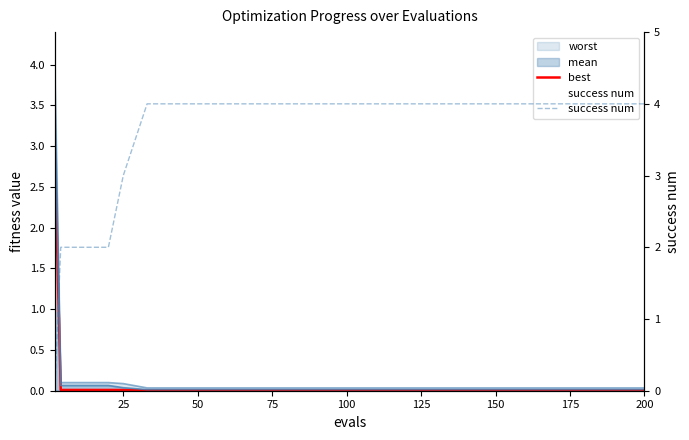

Is this an area chart (filled region under the line)?

No